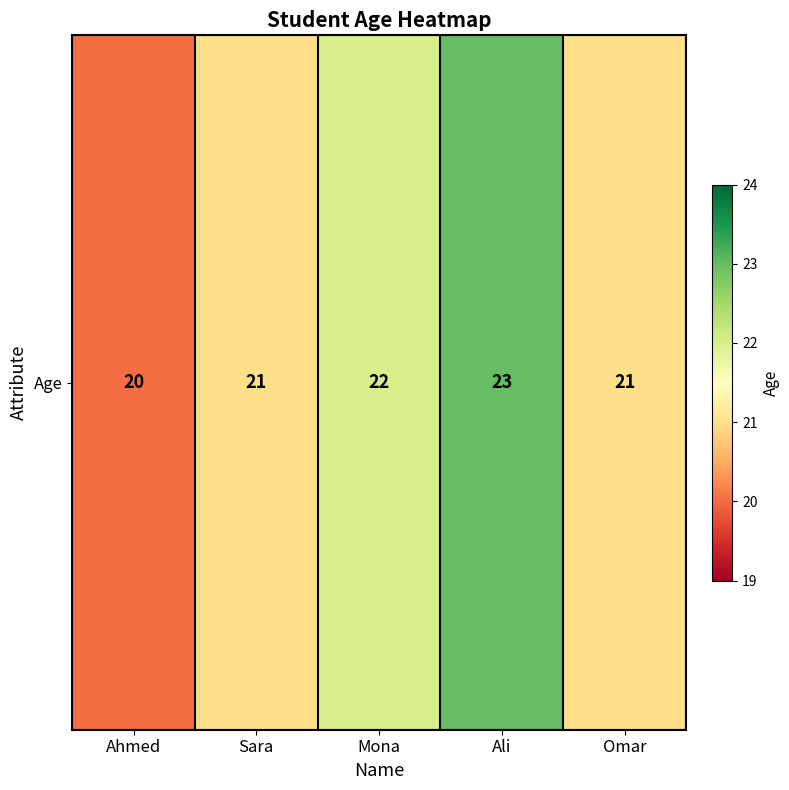

What is the difference between the maximum and minimum values?

3